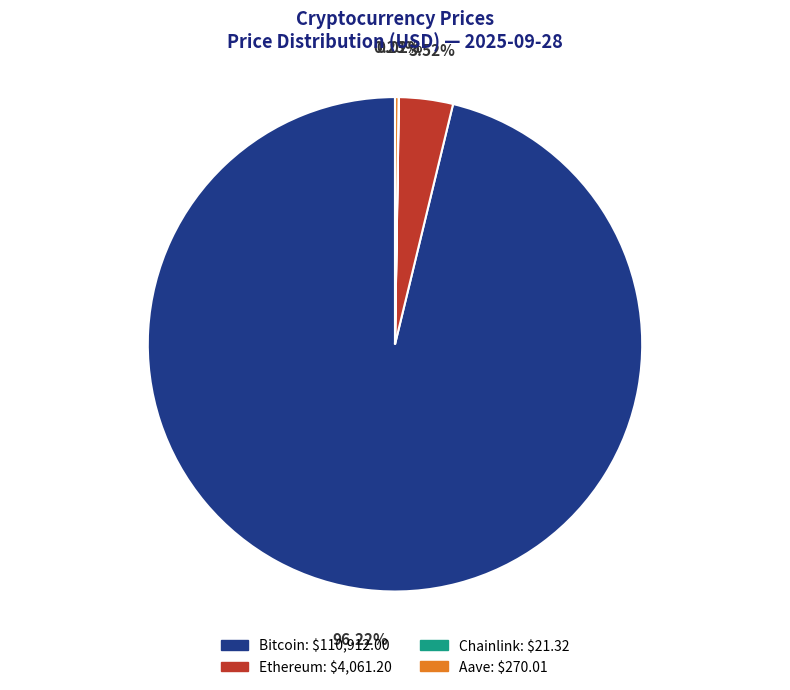

Is Ethereum: $4,061.20 the majority of the pie?

No